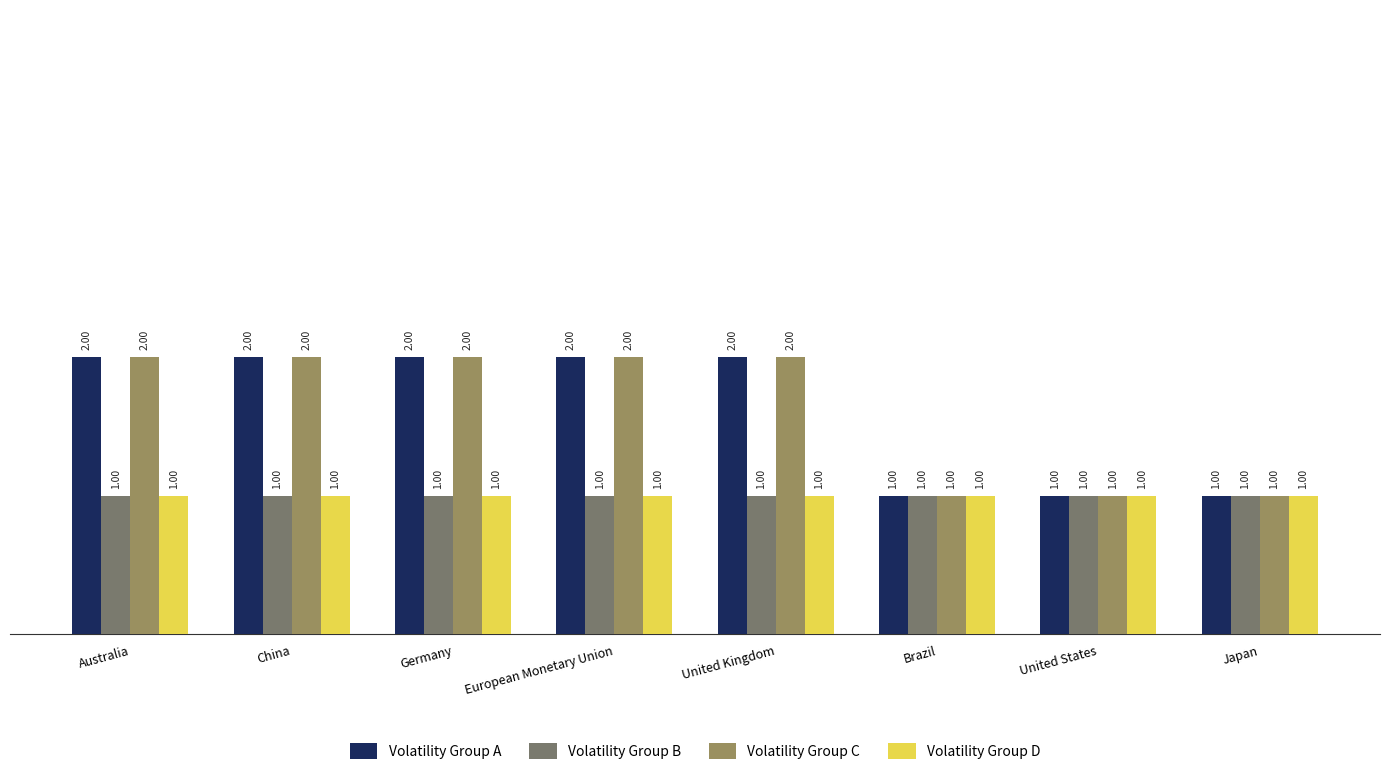

The value of Volatility Group B at European Monetary Union is 1. True or false?

True